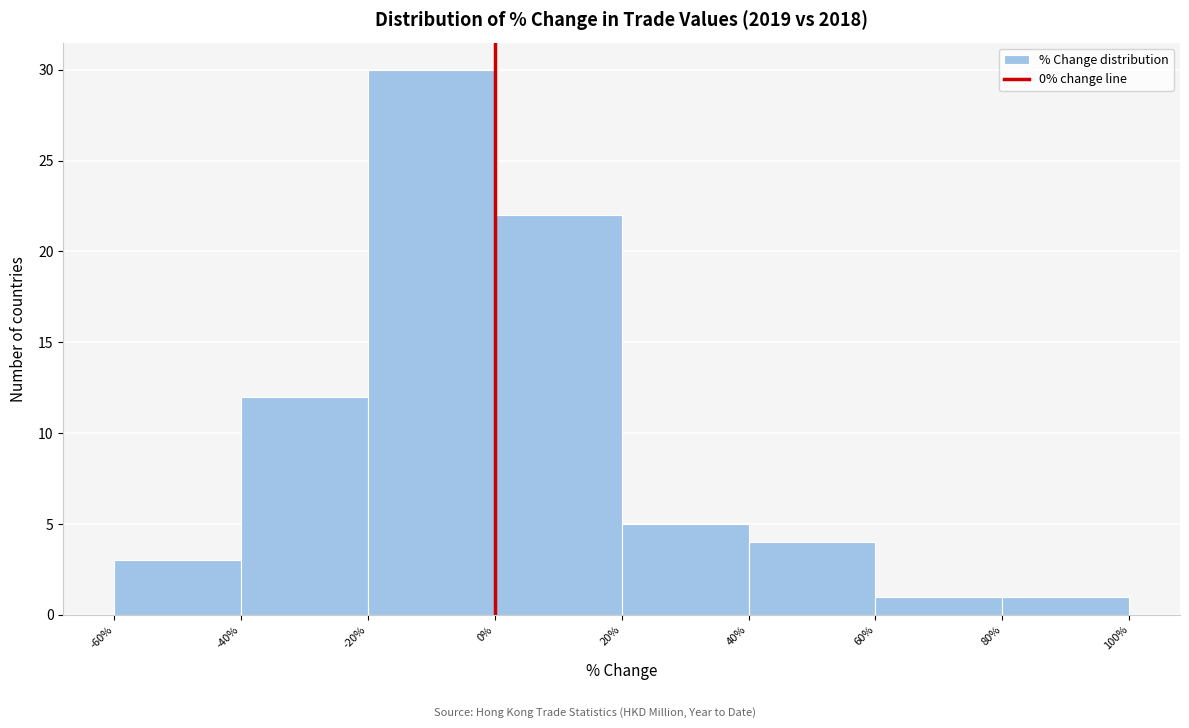

Reading left to right, transcribe this chart: for each bar, give the range it covers on the x-axis and its height. The values are not printed on the chart, so give them approximately, as read against the axis.

-60% to -40%: 3
-40% to -20%: 12
-20% to 0%: 30
0% to 20%: 22
20% to 40%: 5
40% to 60%: 4
60% to 80%: 1
80% to 100%: 1